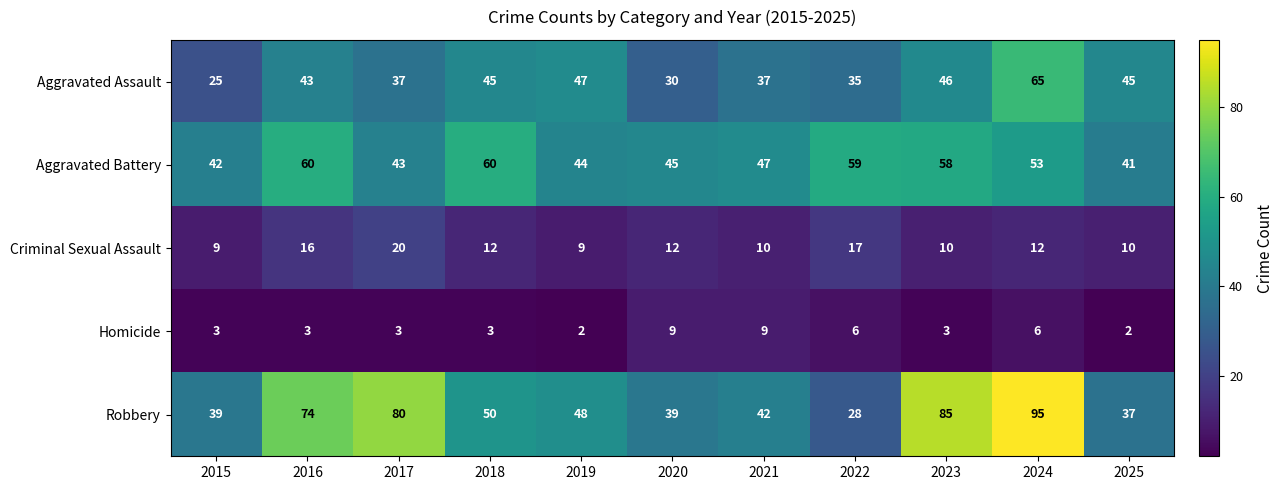

What is the sum of all Robbery values?

617